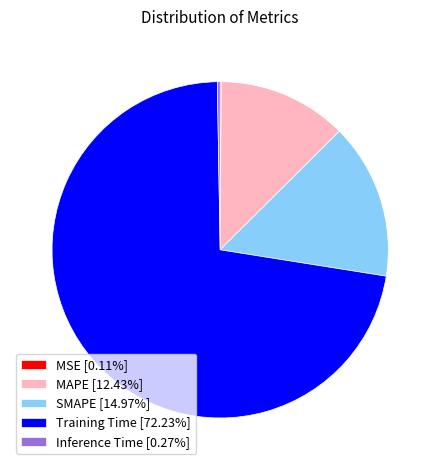

Do Training Time [72.23%] and SMAPE [14.97%] together represent more than half of the pie?

Yes